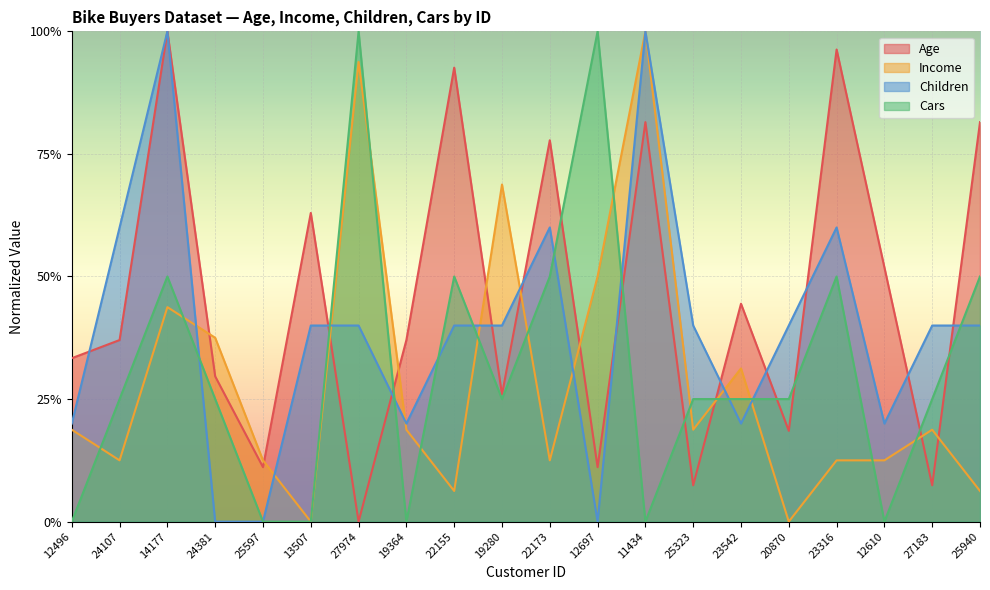

What is the difference between the highest and lowest values at 25597?

0.1